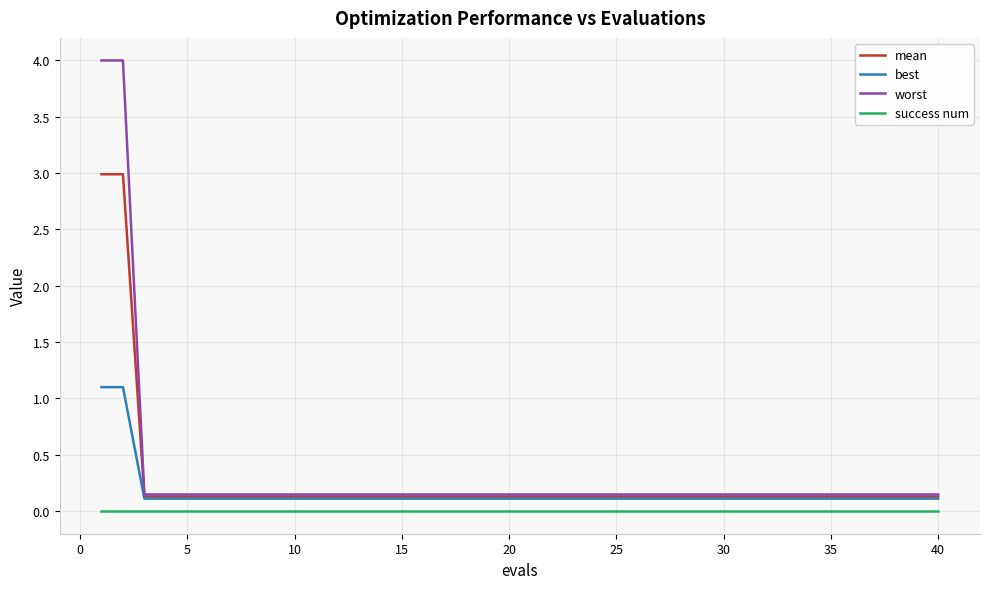

True or false: success num and worst cross at least once.

False